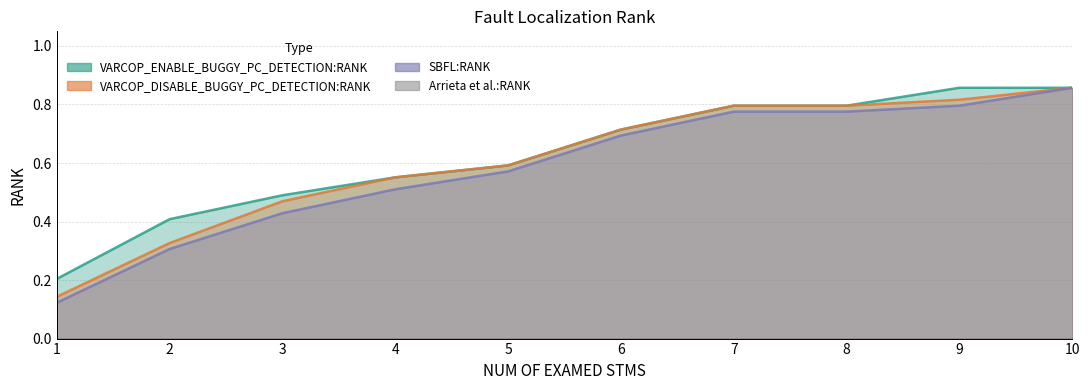

Is it true that VARCOP_DISABLE_BUGGY_PC_DETECTION:RANK equals 0.6 at 5?

True